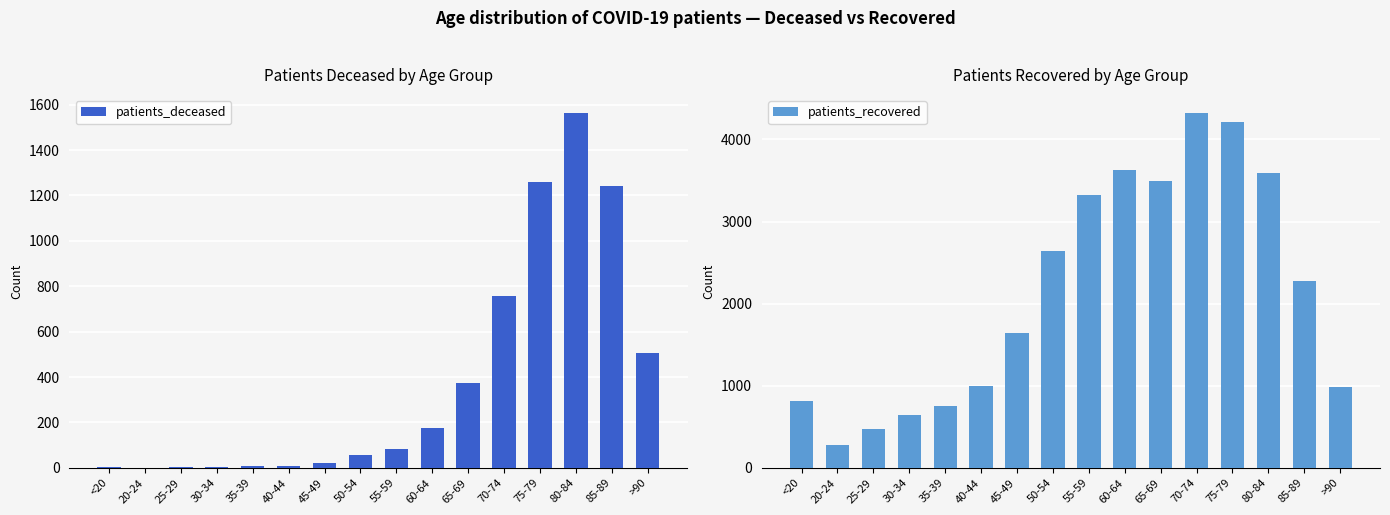

Count the number of categories in the chart.

16